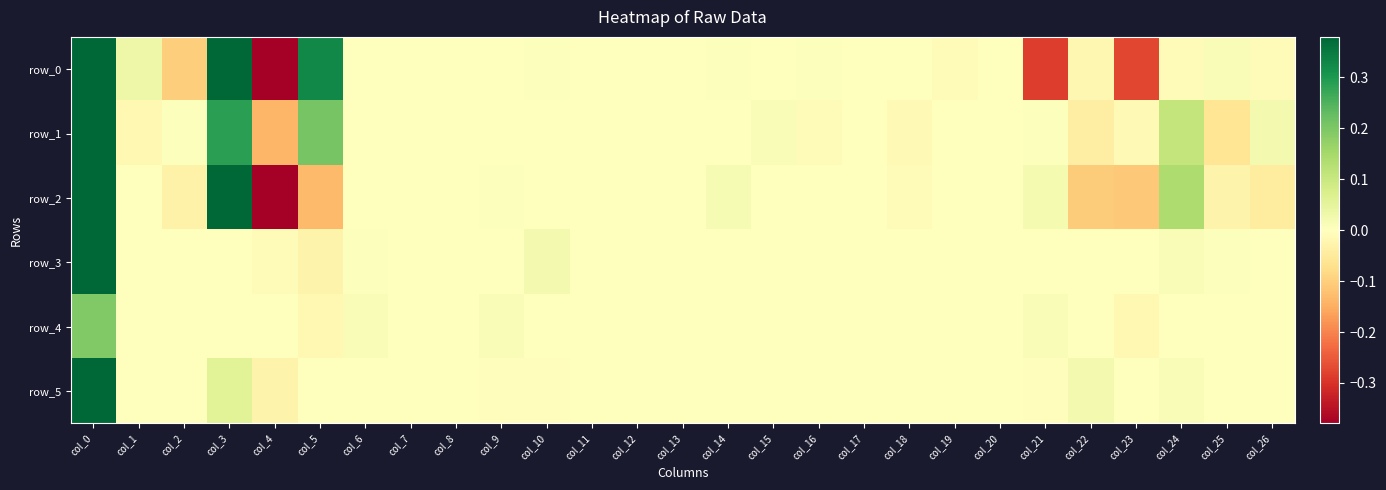

What is the difference between the highest and lowest values at col_0?

12.1